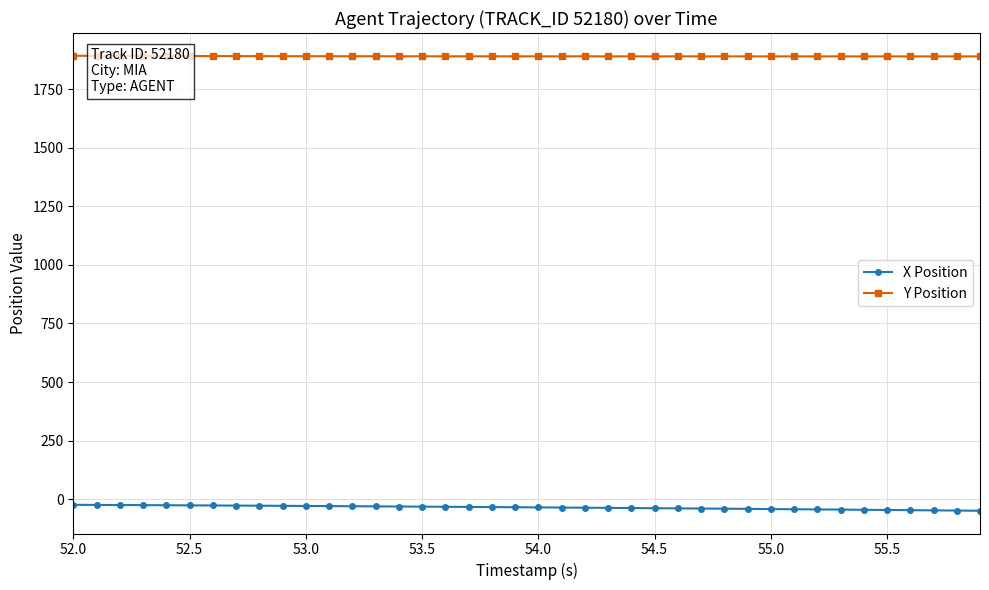

What is the value of the Y Position point at the 6th from the left?

1892.4